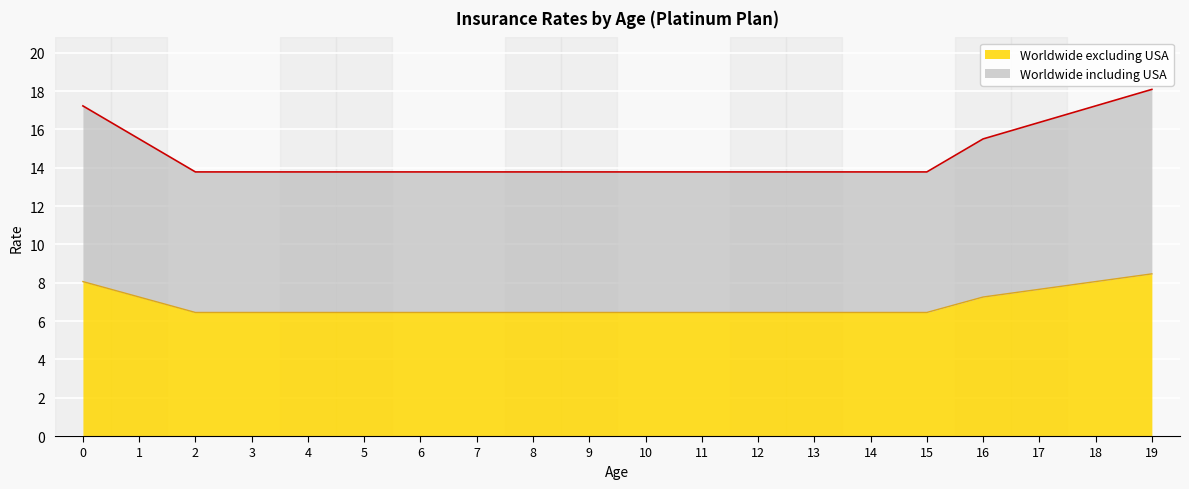

At which label is Worldwide including USA closest to 15?

1